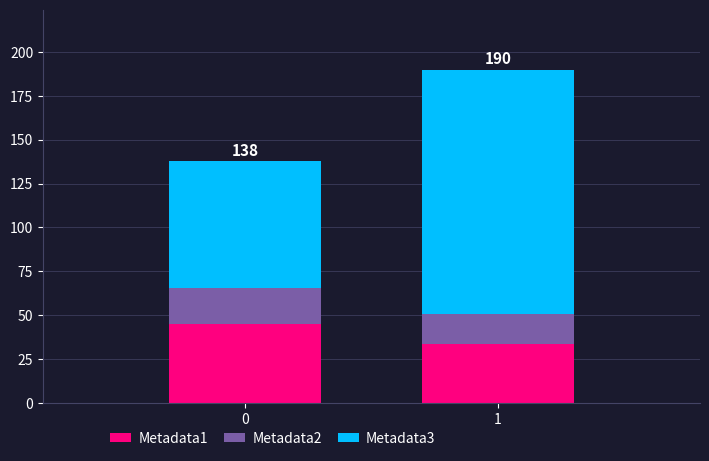

The value of Metadata1 at 0 is 45.1. True or false?

True